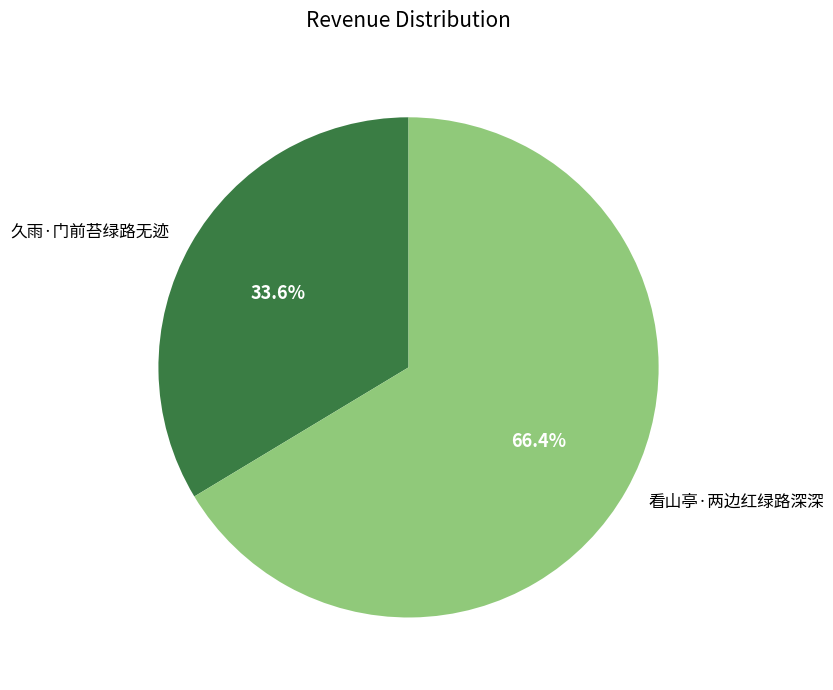

Approximately how many times larger is the value at 看山亭·两边红绿路深深 compared to 久雨·门前苔绿路无迹?

2.0